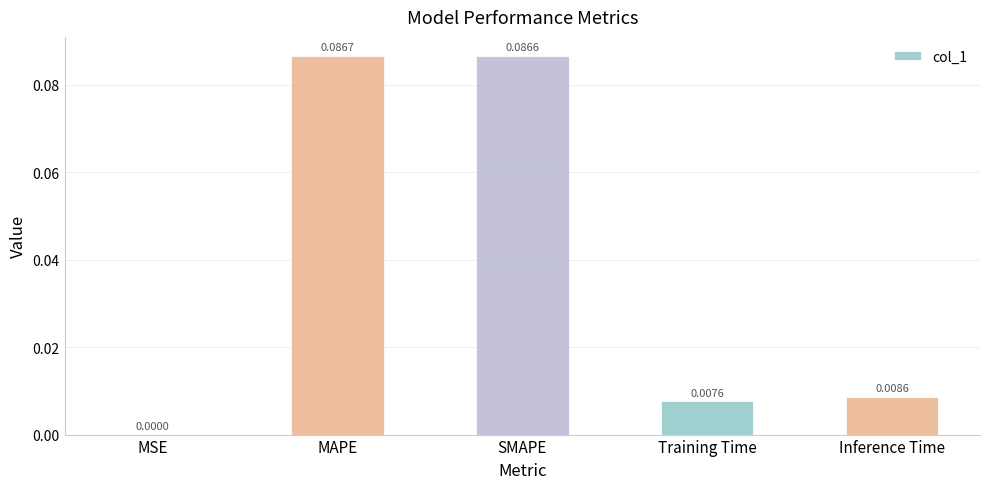

Which has a higher value, SMAPE or Inference Time?

SMAPE